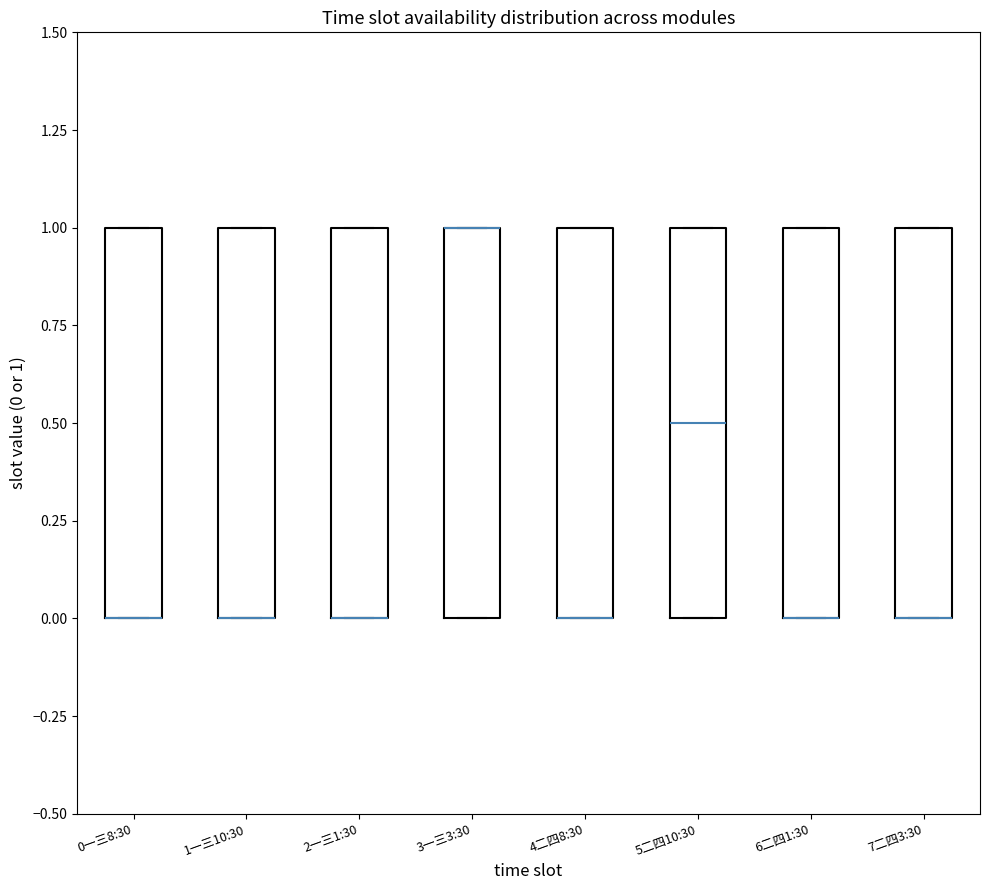

Reading left to right, read every box against the y-axis: the position of its median line, the range the box covers, and the ends of its whiskers. The values are not printed on the chart, so give them approximately, as read against the axis.

0一三8:30: median 0.0 (drawn on the box's lower edge), box 0.0 to 1.0, whiskers 0.0 to 1.0
1一三10:30: median 0.0 (drawn on the box's lower edge), box 0.0 to 1.0, whiskers 0.0 to 1.0
2一三1:30: median 0.0 (drawn on the box's lower edge), box 0.0 to 1.0, whiskers 0.0 to 1.0
3一三3:30: median 1.0 (drawn on the box's upper edge), box 0.0 to 1.0, whiskers 0.0 to 1.0
4二四8:30: median 0.0 (drawn on the box's lower edge), box 0.0 to 1.0, whiskers 0.0 to 1.0
5二四10:30: median 0.5, box 0.0 to 1.0, whiskers 0.0 to 1.0
6二四1:30: median 0.0 (drawn on the box's lower edge), box 0.0 to 1.0, whiskers 0.0 to 1.0
7二四3:30: median 0.0 (drawn on the box's lower edge), box 0.0 to 1.0, whiskers 0.0 to 1.0